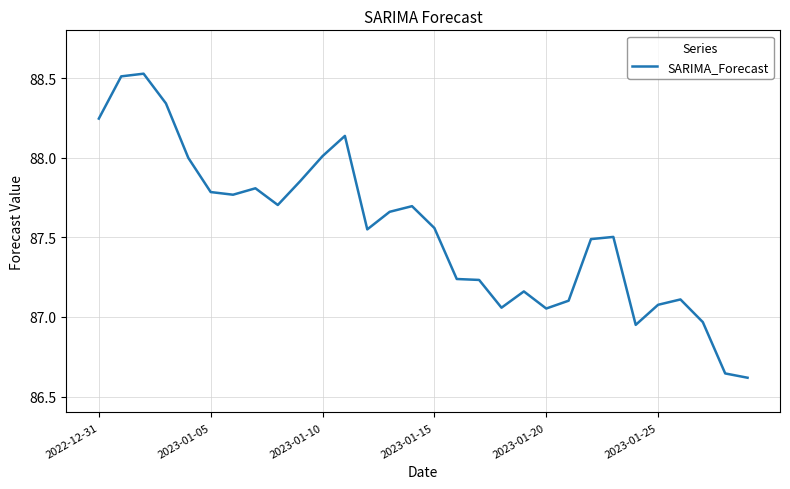

What is the difference between the maximum and minimum values?

1.9